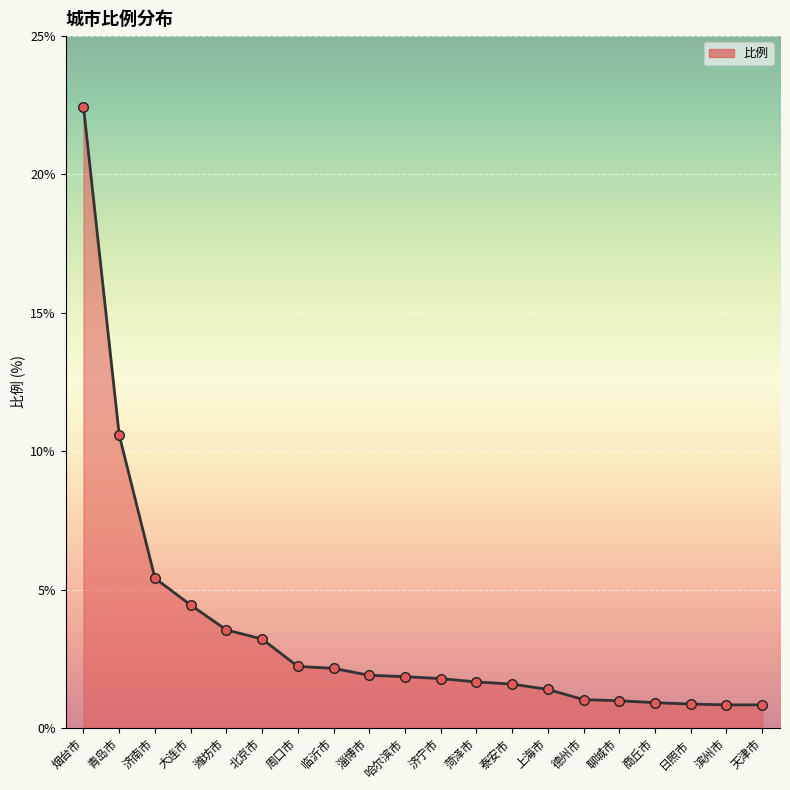

Between 滨州市 and 济南市, which is larger?

济南市